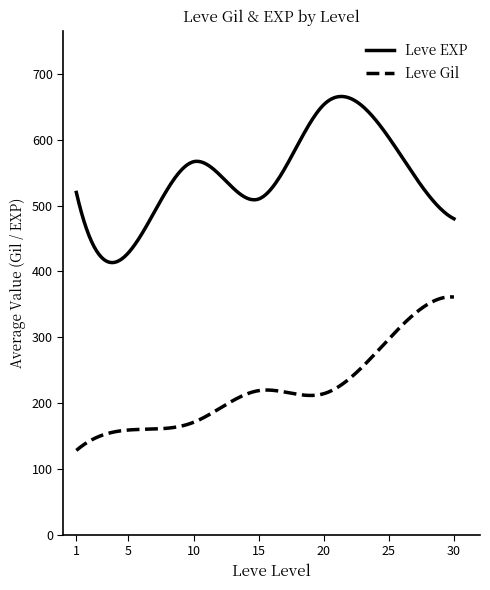

Which series has the largest total across all categories?

Leve EXP